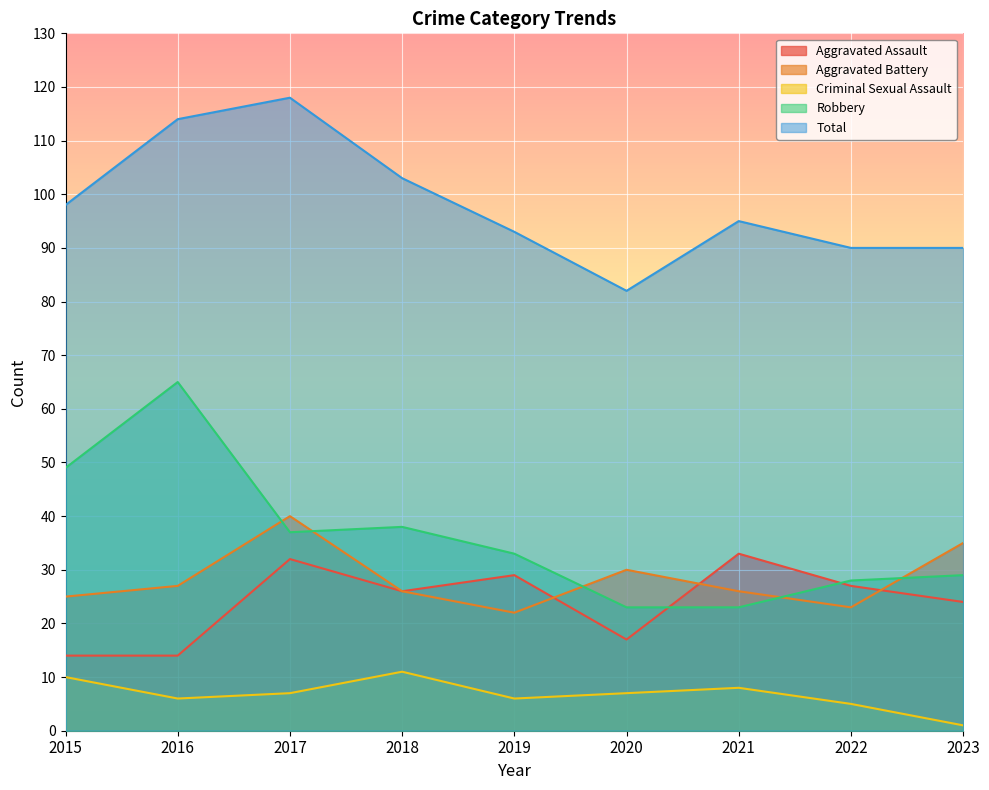

How many data points in Aggravated Assault are less than 26?

4